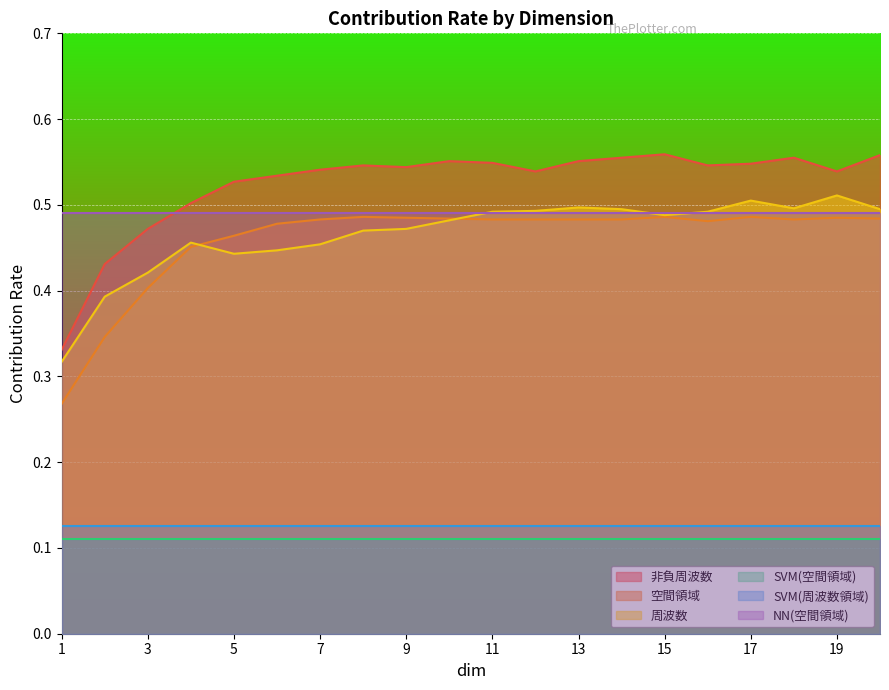

At how many categories does at least one series exceed 0?

20